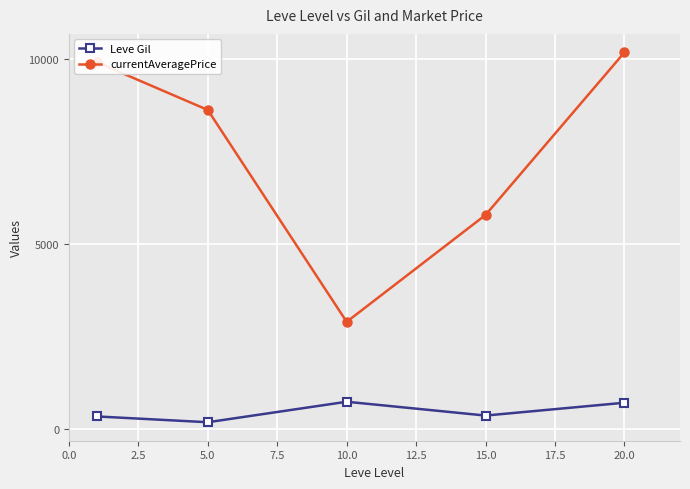

True or false: currentAveragePrice has more than 0 points higher than both neighbors.

False